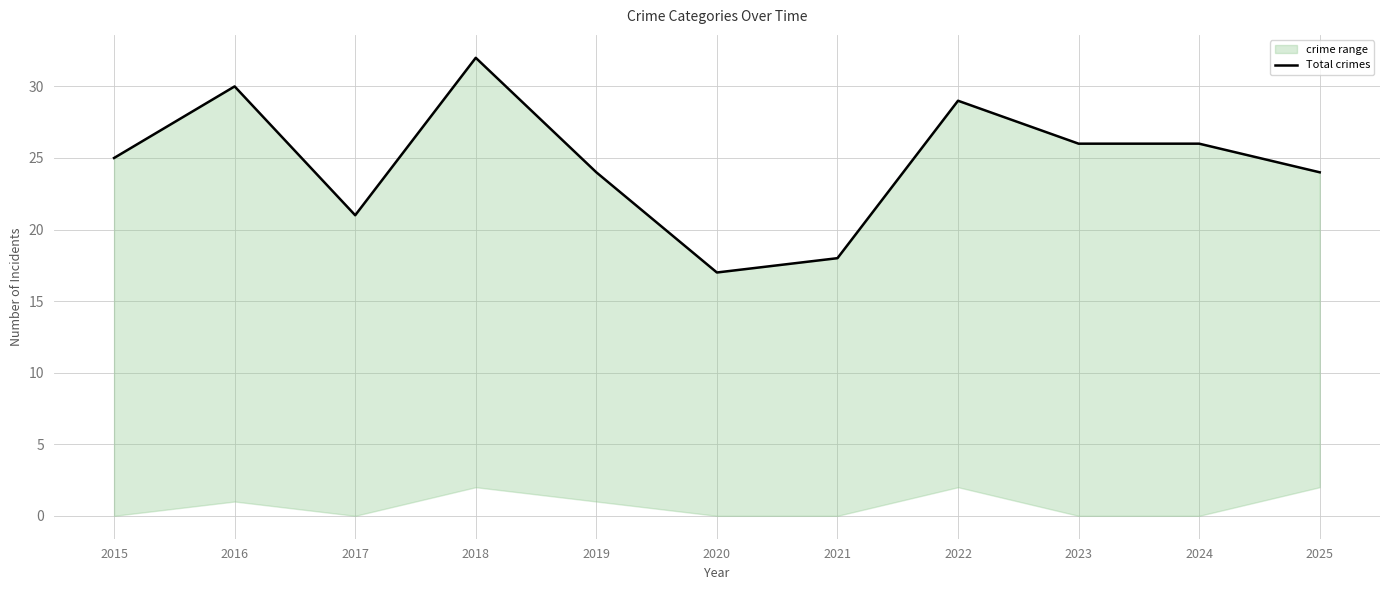

Reading left to right, what are all the values shown in this chart?

25	30	21	32	24	17	18	29	26	26	24